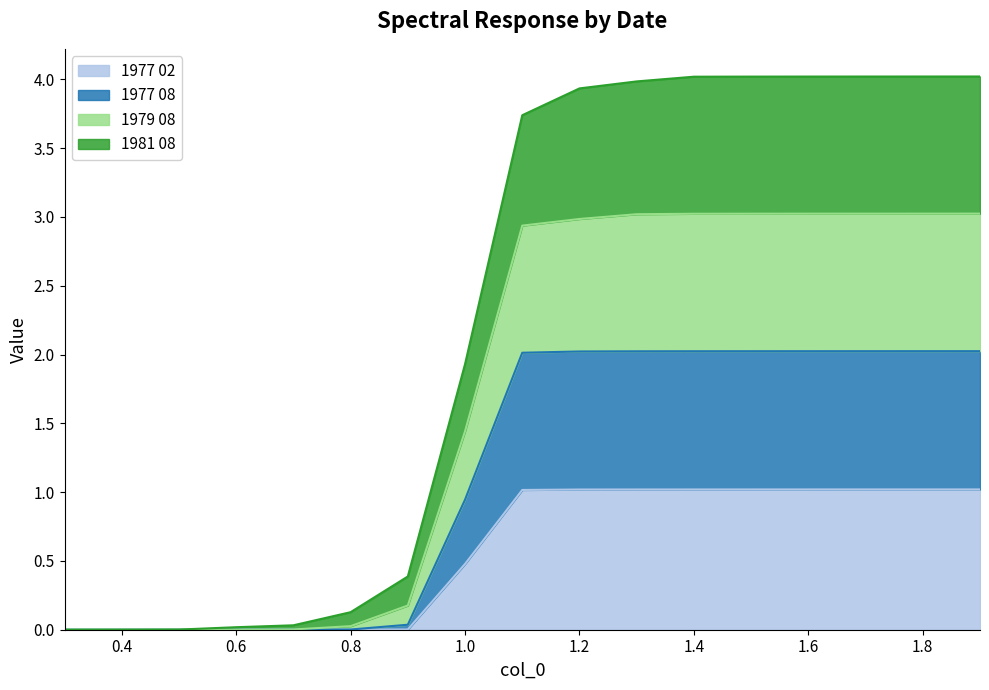

What are all the series names shown in the legend?

1977 02, 1977 08, 1979 08, 1981 08